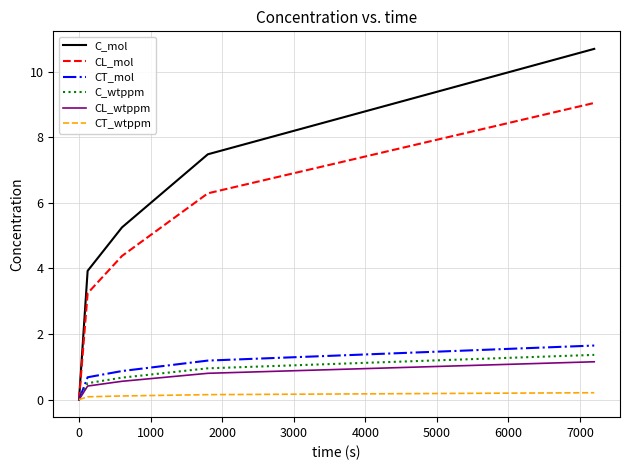

Does the chart have visible grid lines?

Yes